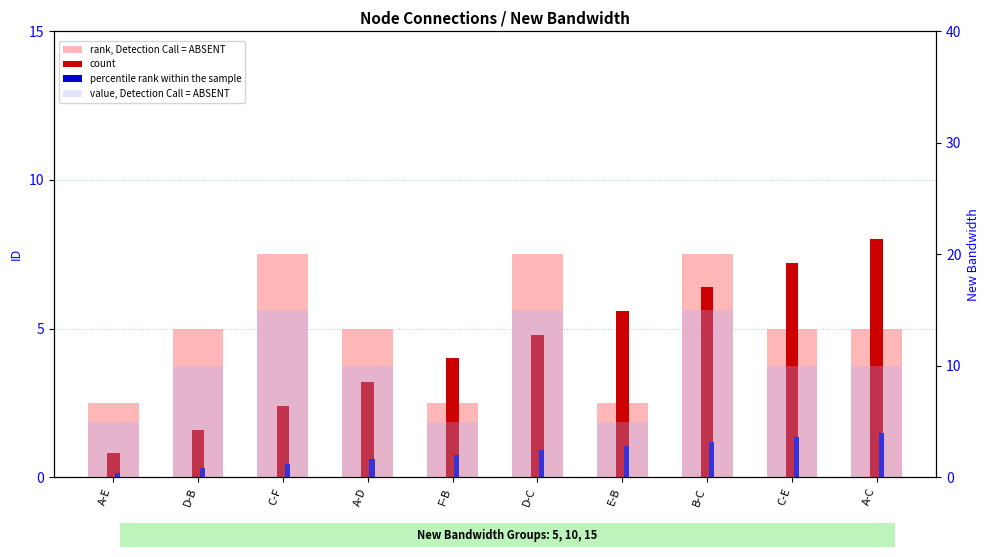

What is the total value across all series at A-C?

24.5